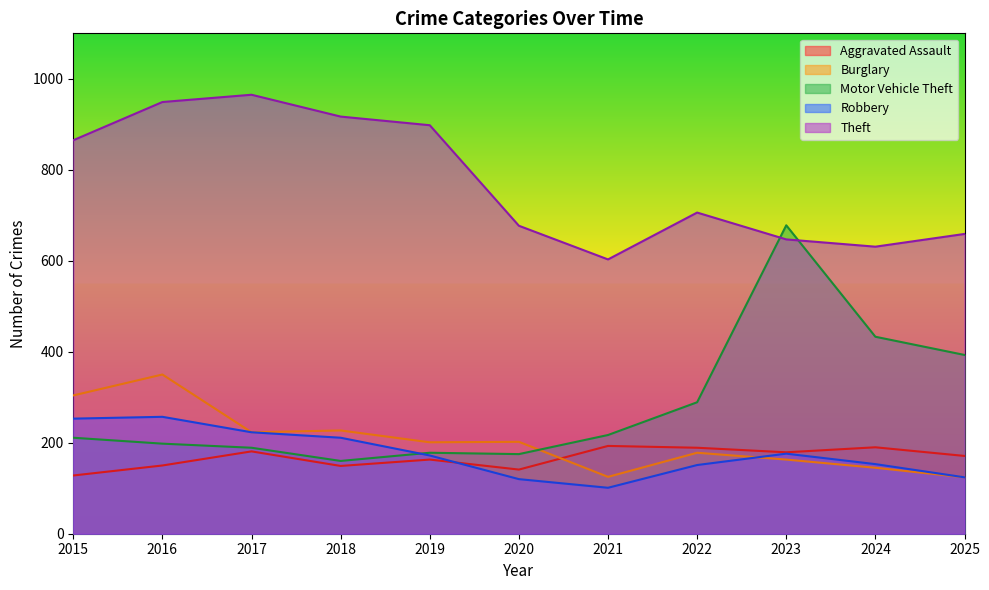

What is the difference between the Aggravated Assault values at 2024 and 2020?

49